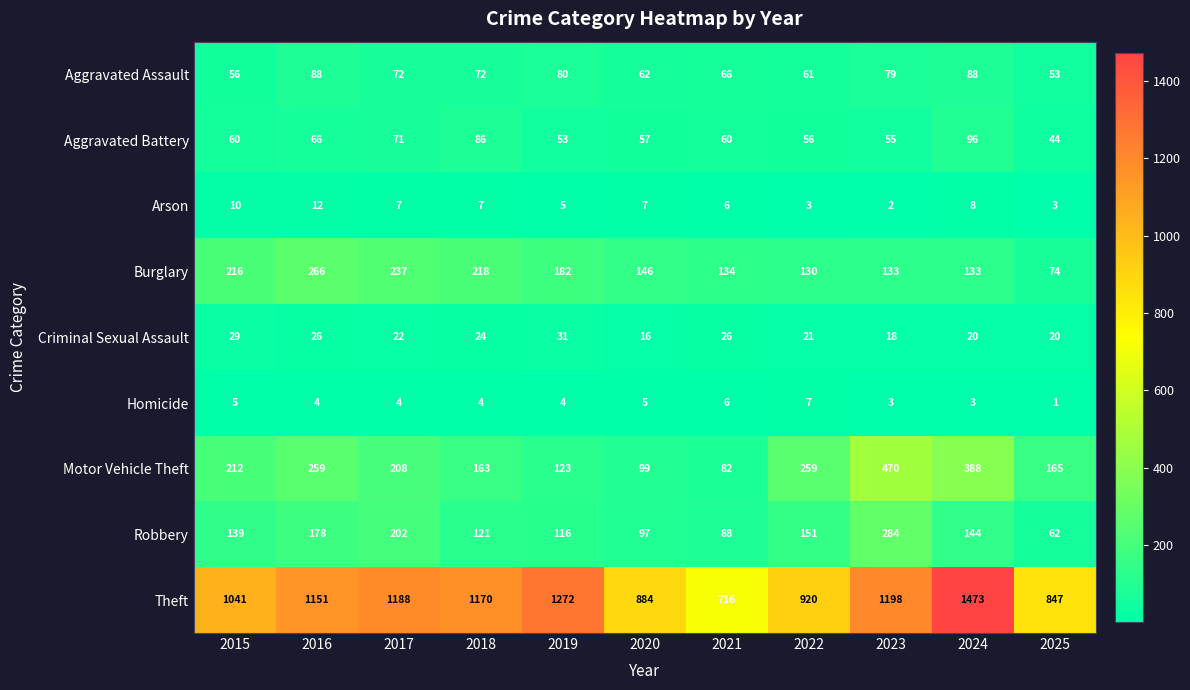

What is the average value of the Aggravated Assault series?

71